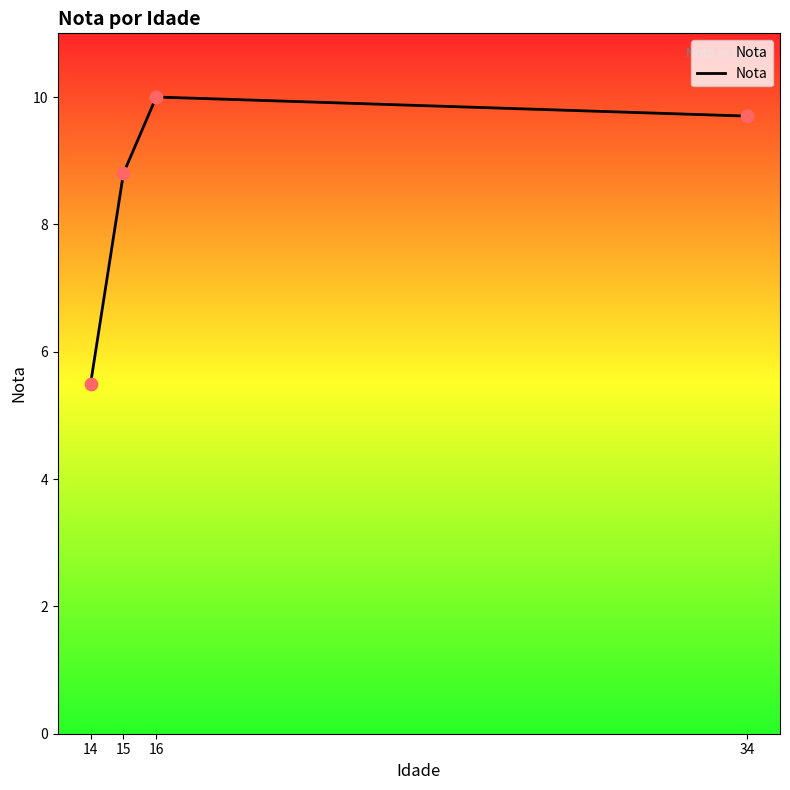

Between 16 and 15, which is larger?

16